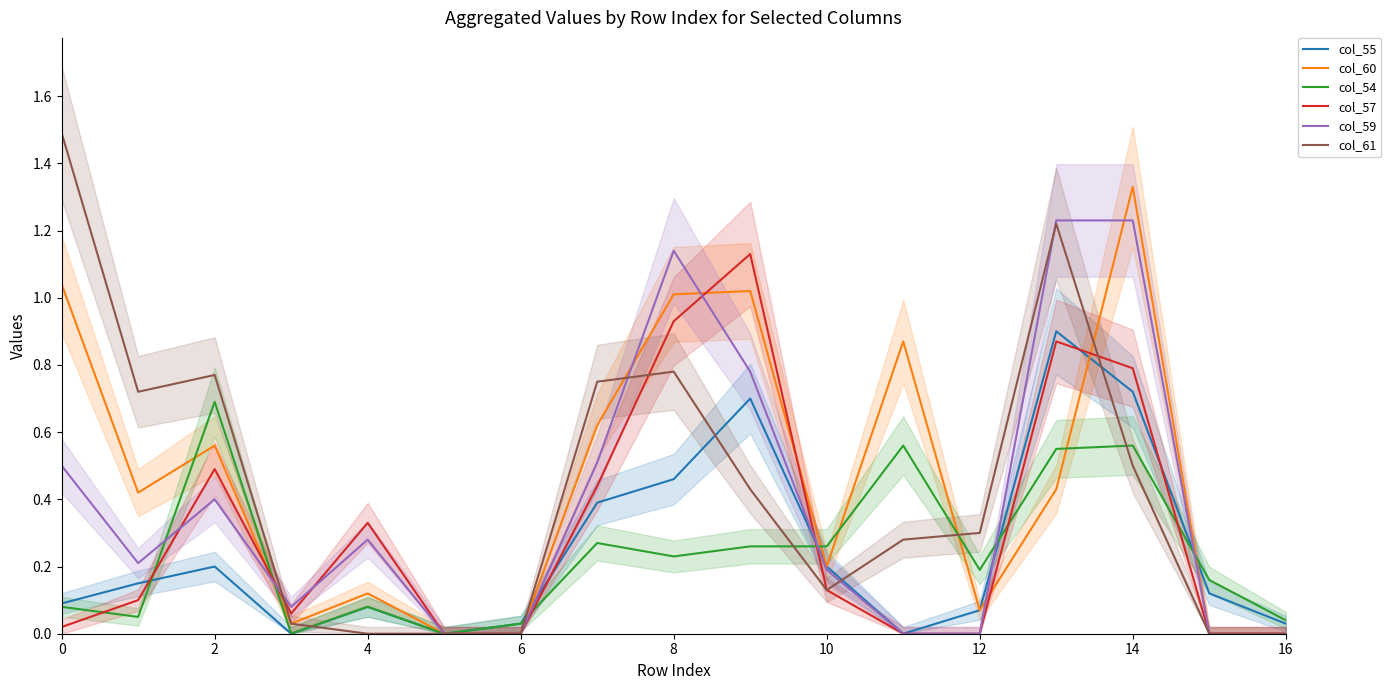

Is it true that col_55 equals 0.2 at 10?

True